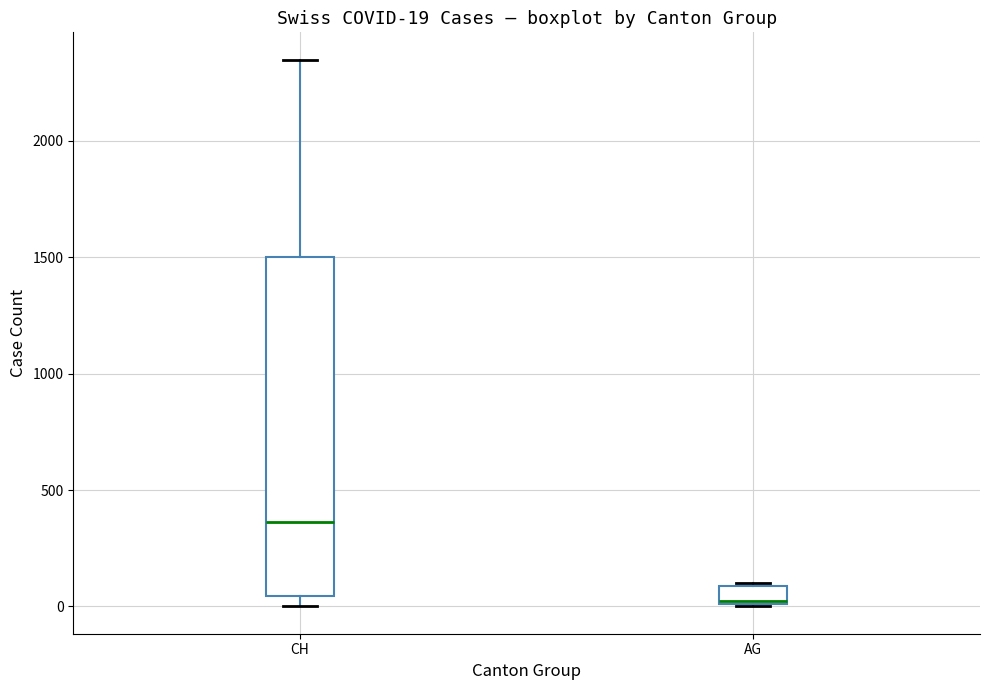

Which box is the tallest, from its lower edge to its upper edge?

CH